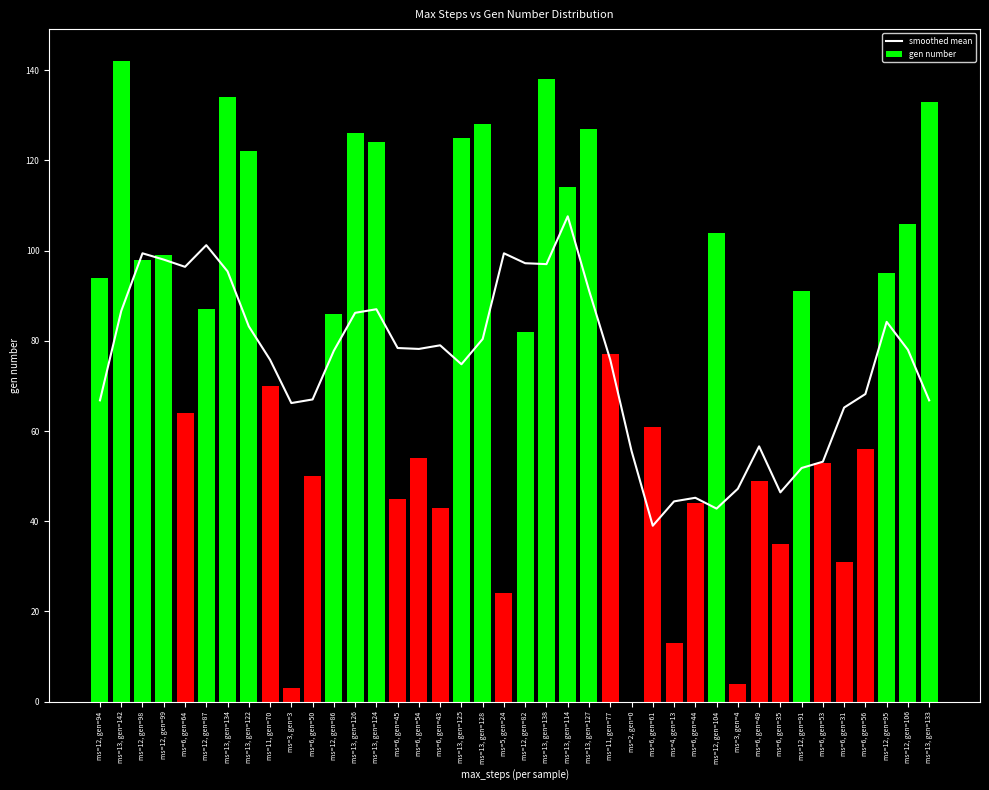

How many groups of bars are there?

40